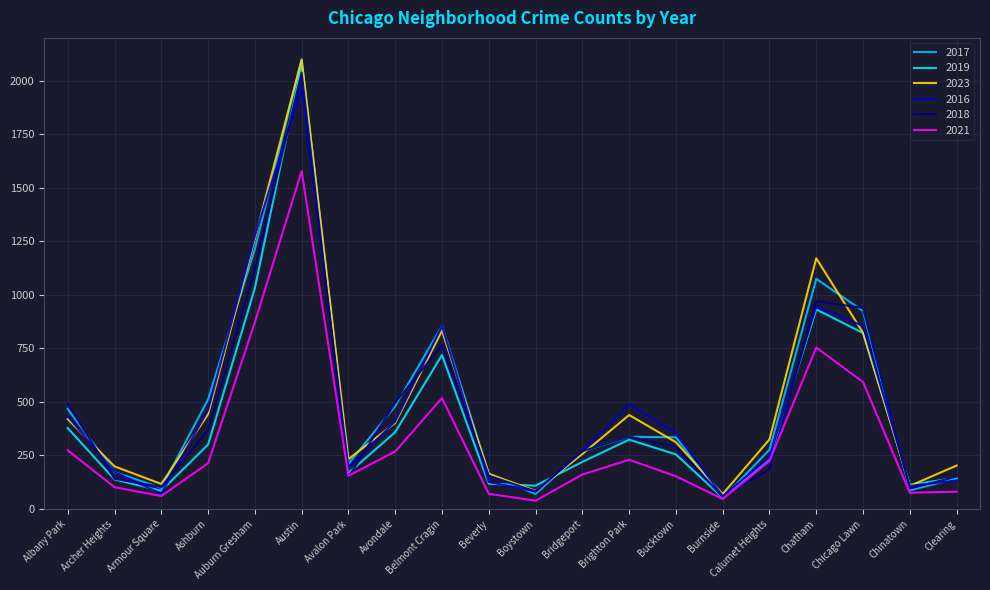

Rank the categories by 2018 value from lowest to highest.

Burnside, Boystown, Chinatown, Armour Square, Archer Heights, Avalon Park, Clearing, Beverly, Calumet Heights, Bridgeport, Bucktown, Brighton Park, Ashburn, Albany Park, Avondale, Belmont Cragin, Chicago Lawn, Chatham, Auburn Gresham, Austin